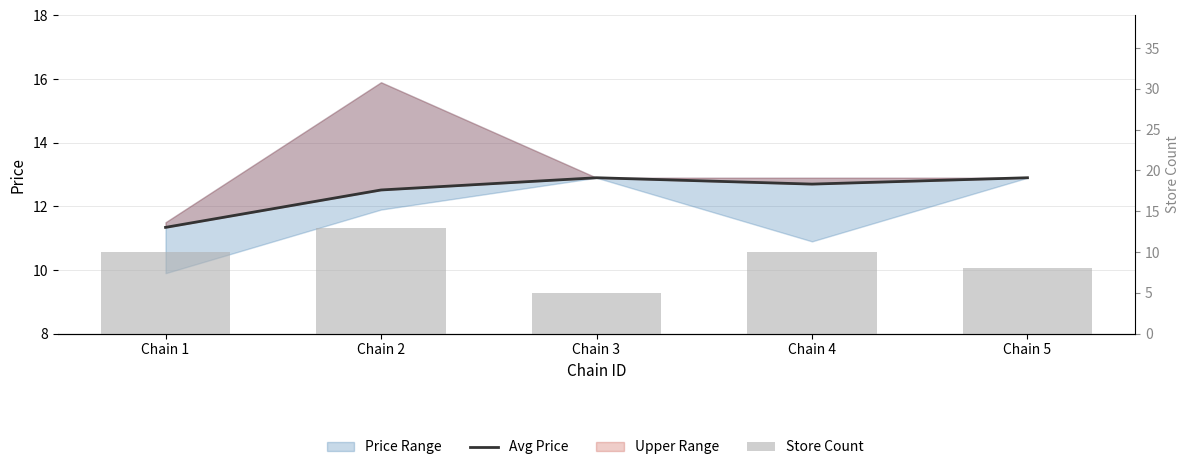

What is the value of the Store Count bar at the 4th from the left?

10.0